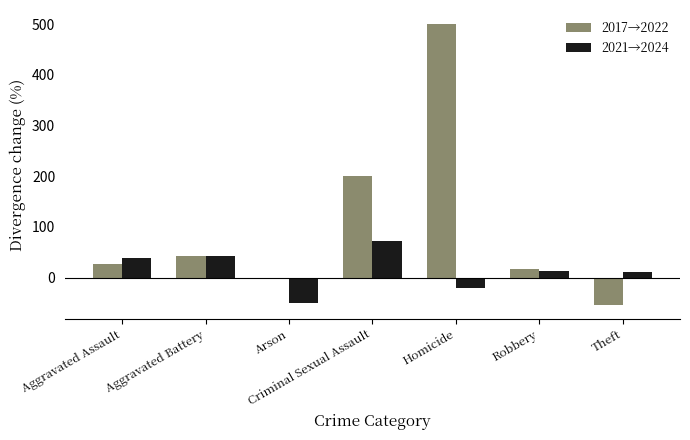

Between Arson and Criminal Sexual Assault, which series saw the biggest shift?

2017→2022